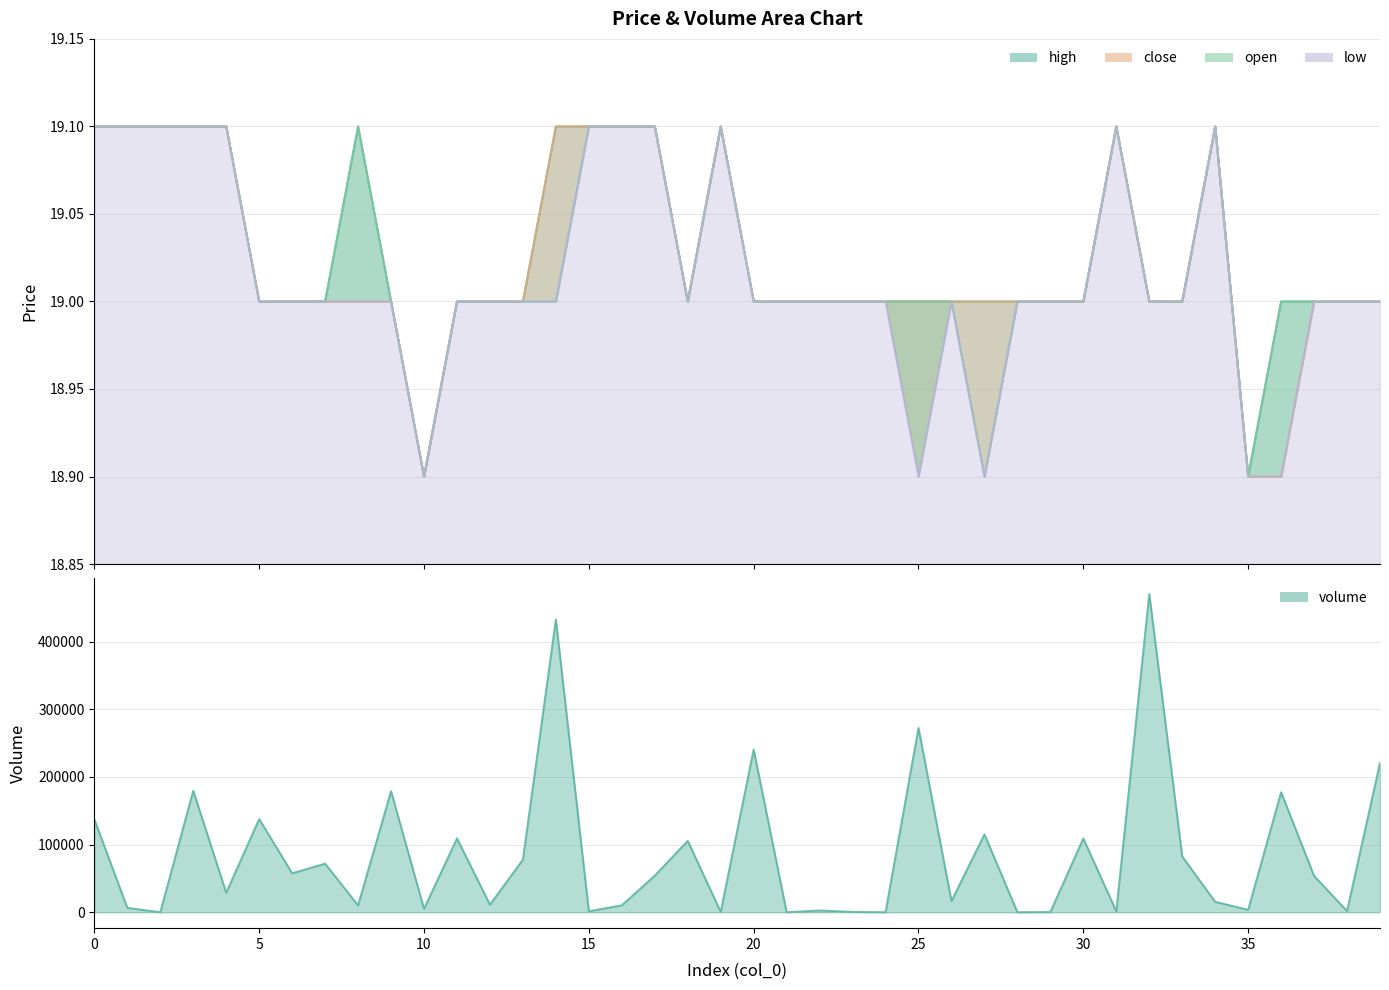

What is the value of the high point at the 36th from the left?

18.9